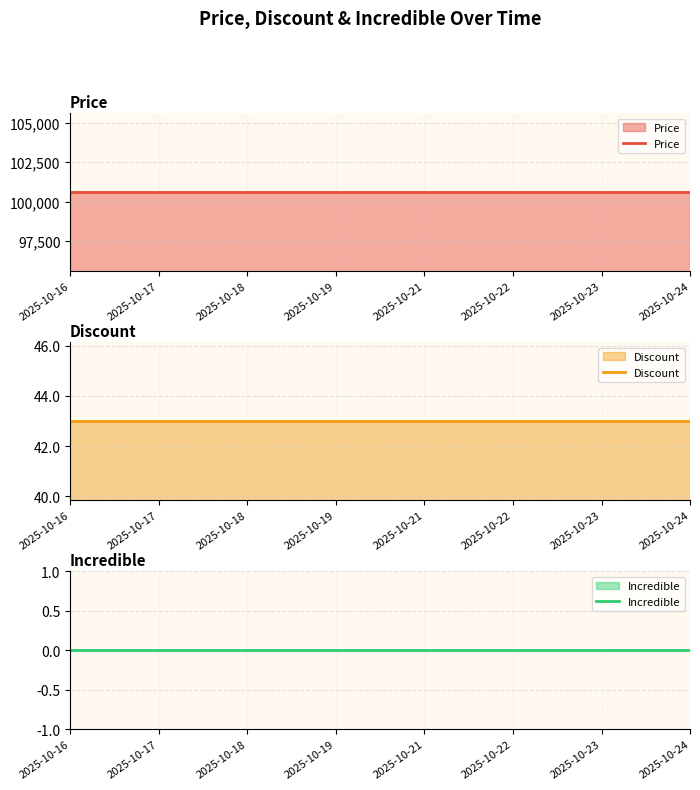

Is it true that Discount equals 58 at 2025-10-17?

False